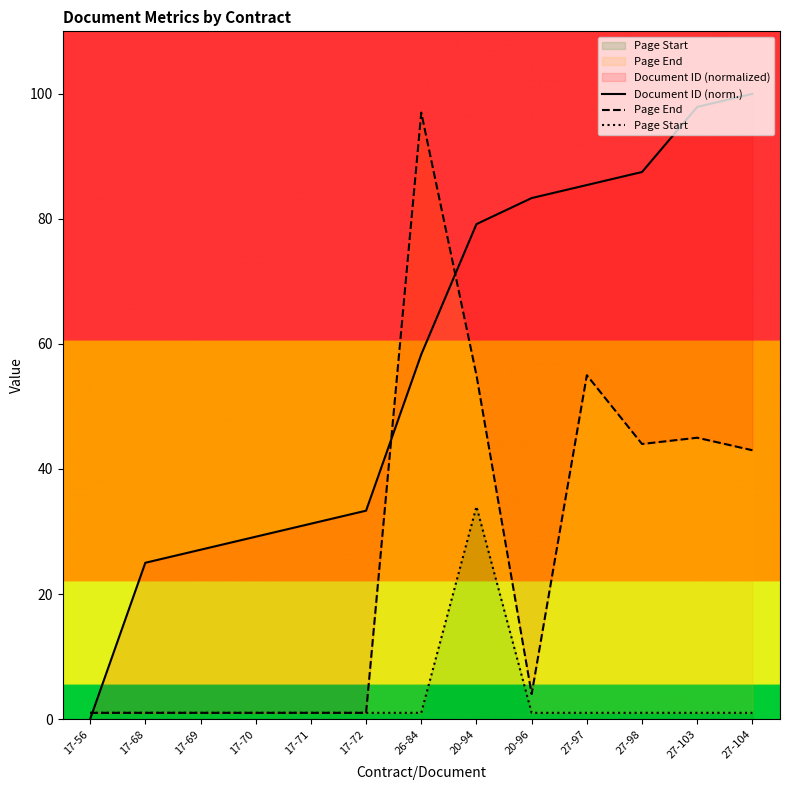

Rank the series by their maximum value, from highest to lowest.

Document ID (norm.), Page End, Page Start